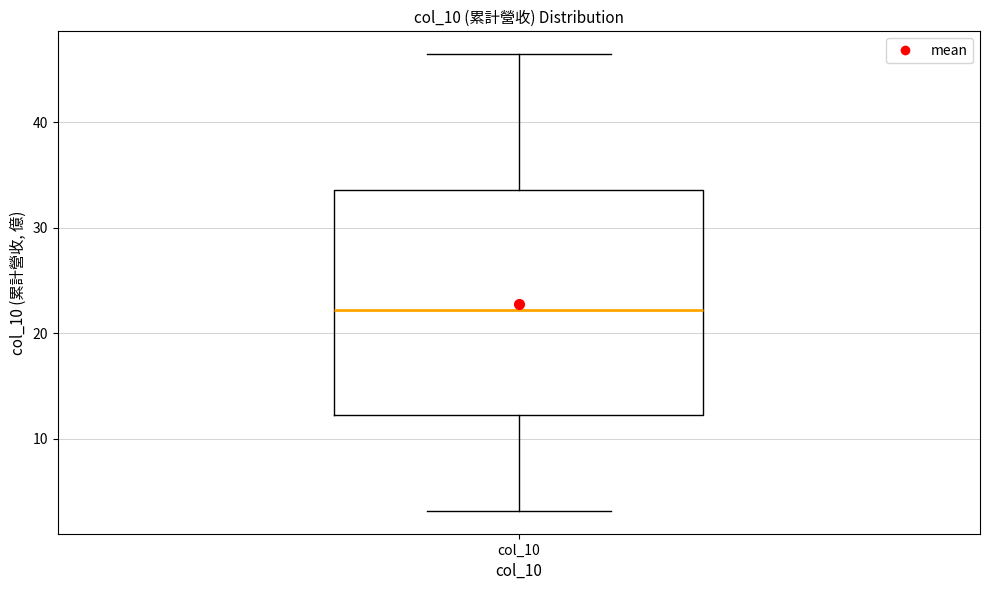

Read this box plot against the y-axis: the position of the median line, the range covered by the box, and the ends of both whiskers. The values are not printed on the chart, so give them approximately, as read against the axis.

median 22, box 12 to 34, whiskers 3 to 46